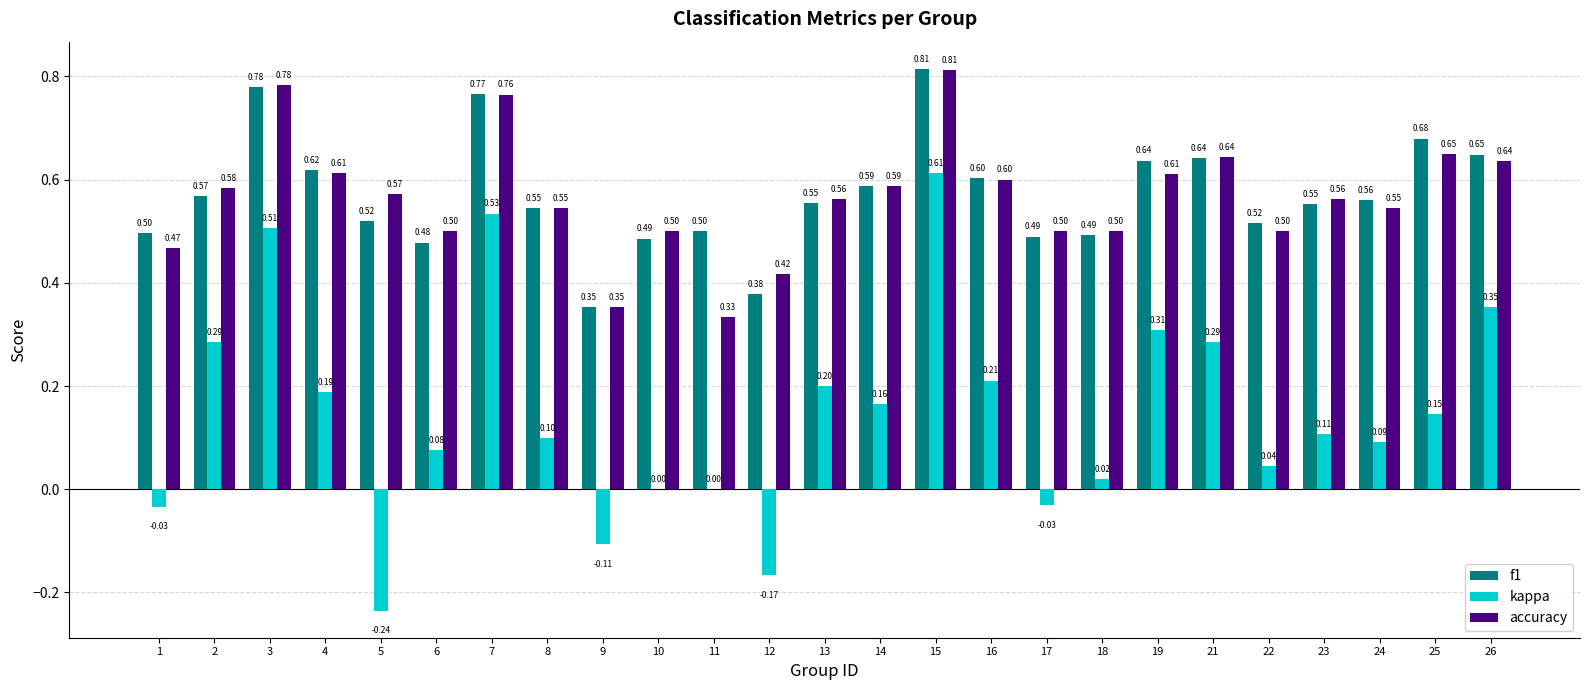

What is the approximate value of kappa at 23?

0.1